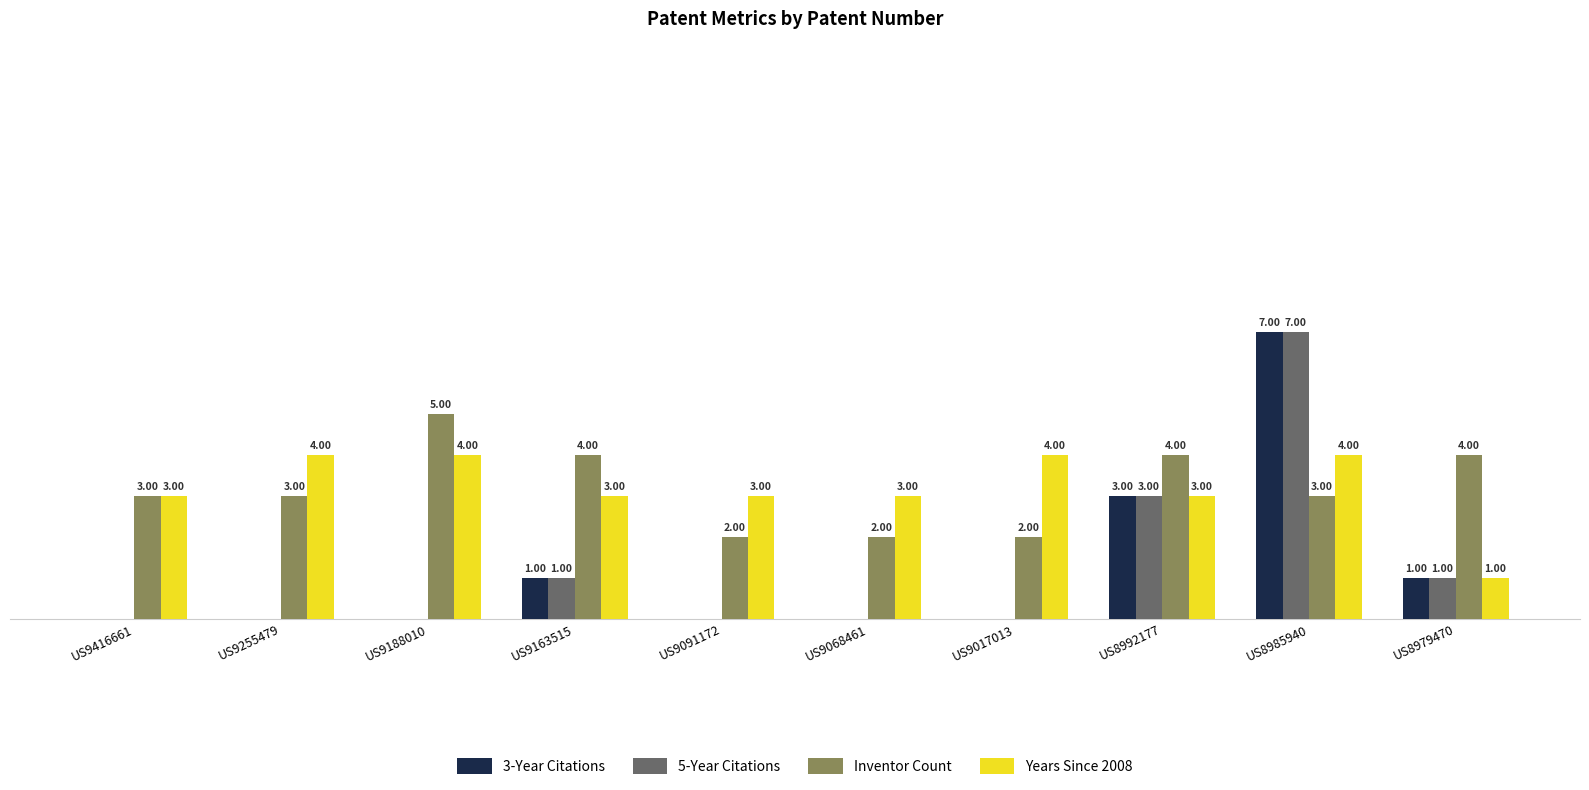

Are the bars horizontal?

No